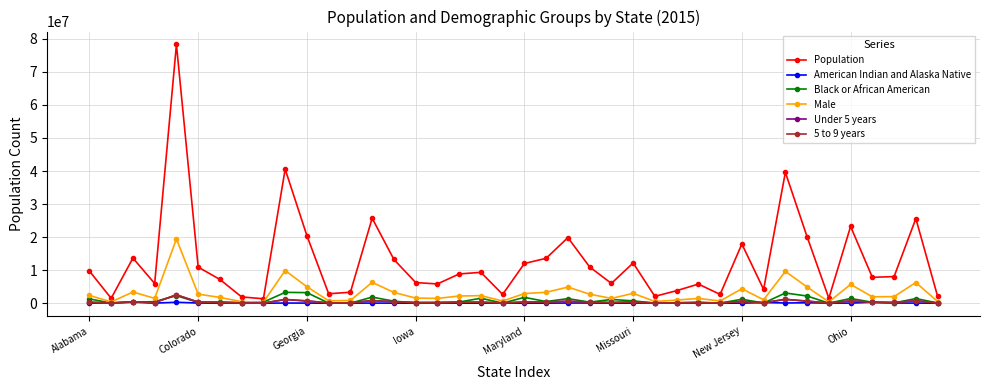

True or false: Male has more than 2 points higher than both neighbors.

True